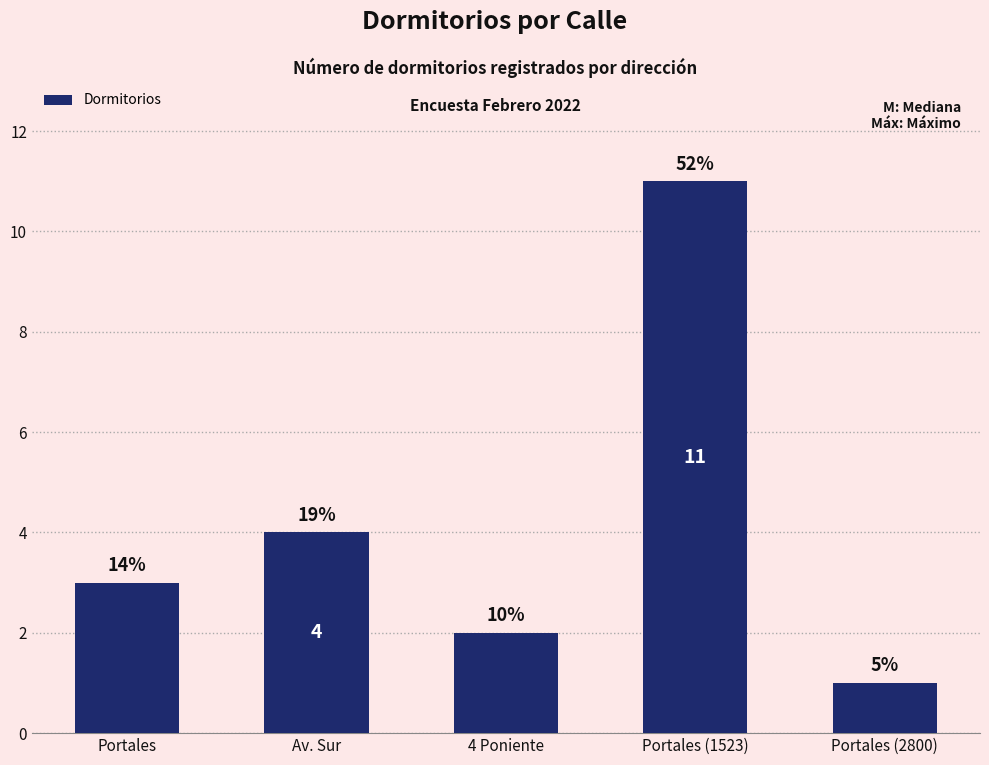

Are the bars horizontal?

No